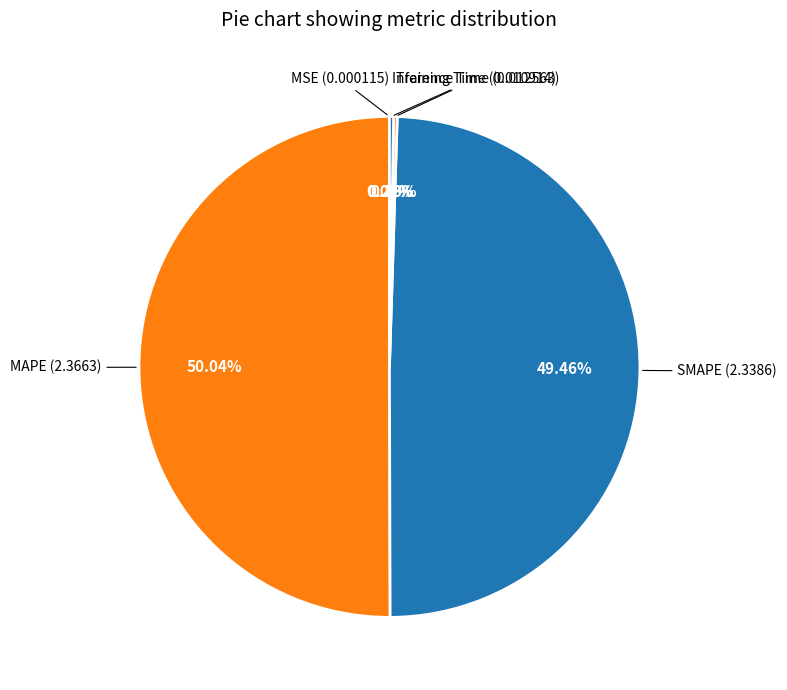

What is the majority slice?

MAPE